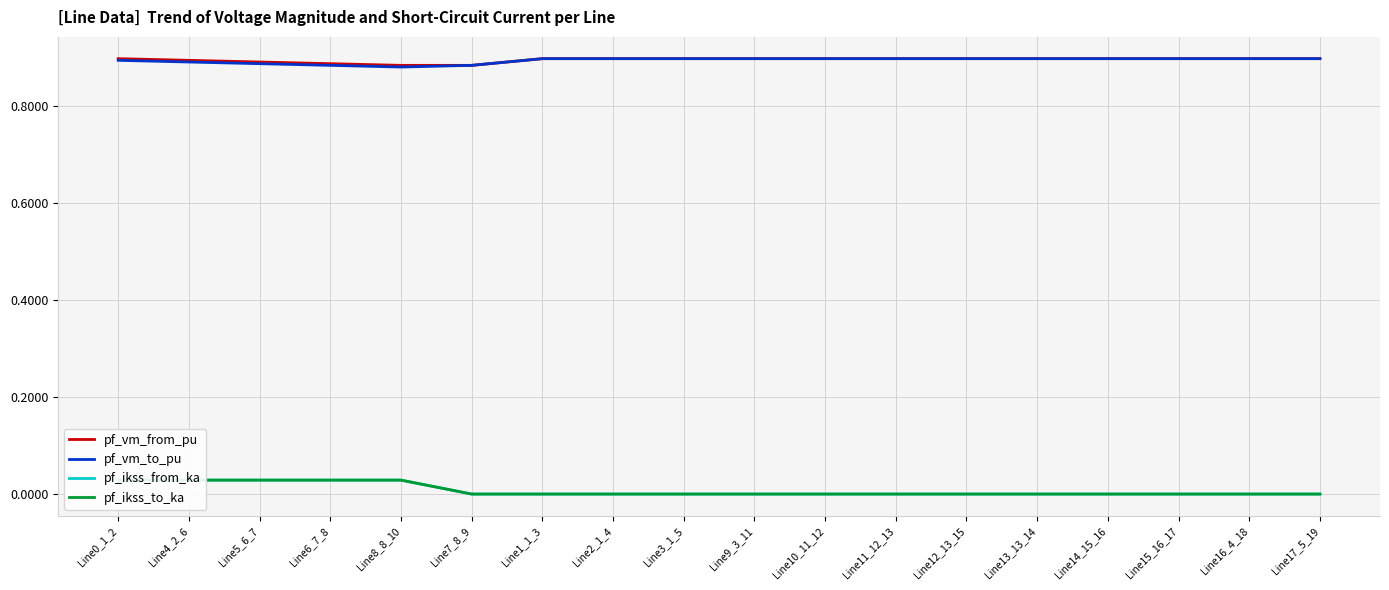

True or false: pf_vm_from_pu and pf_ikss_from_ka intersect in this chart.

False